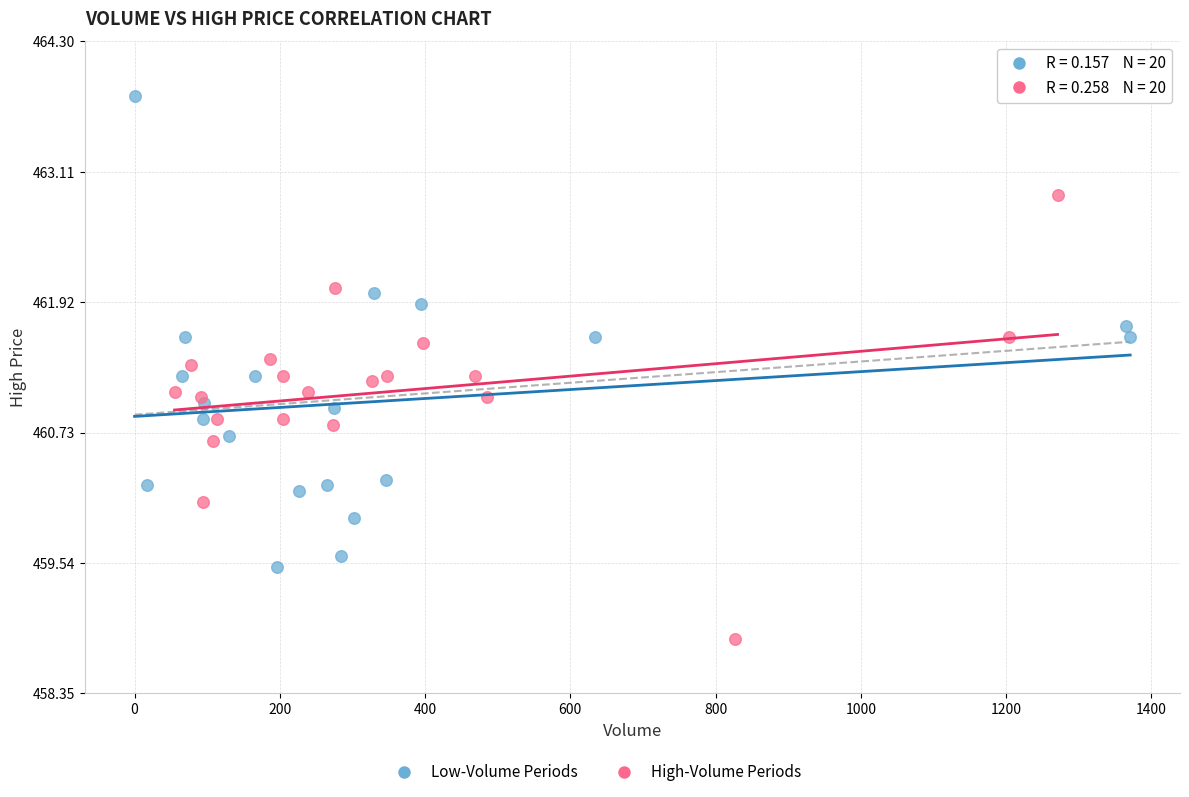

Which series reaches the minimum Y coordinate?

High-Volume Periods